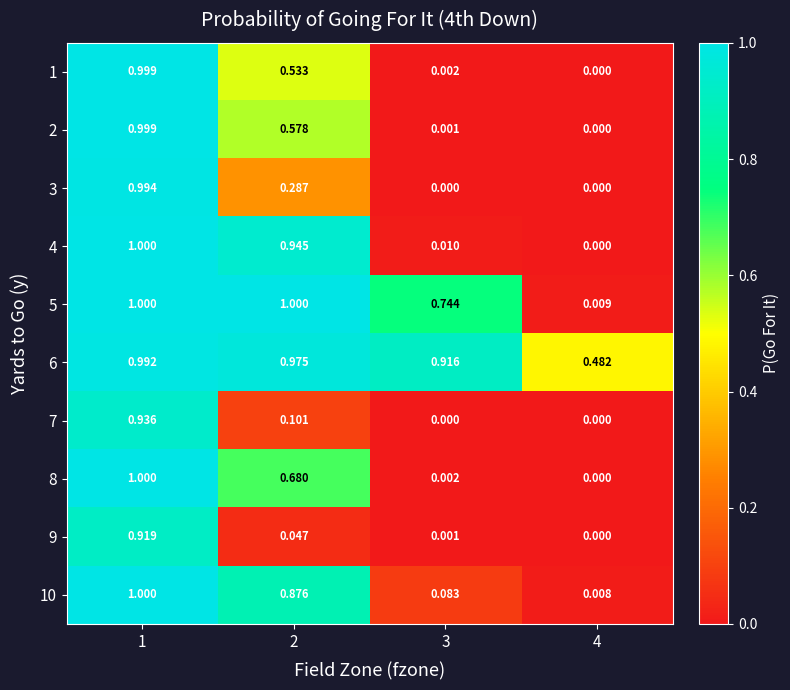

Is the value of 1 at 2 greater than the value of 3 at 4?

Yes